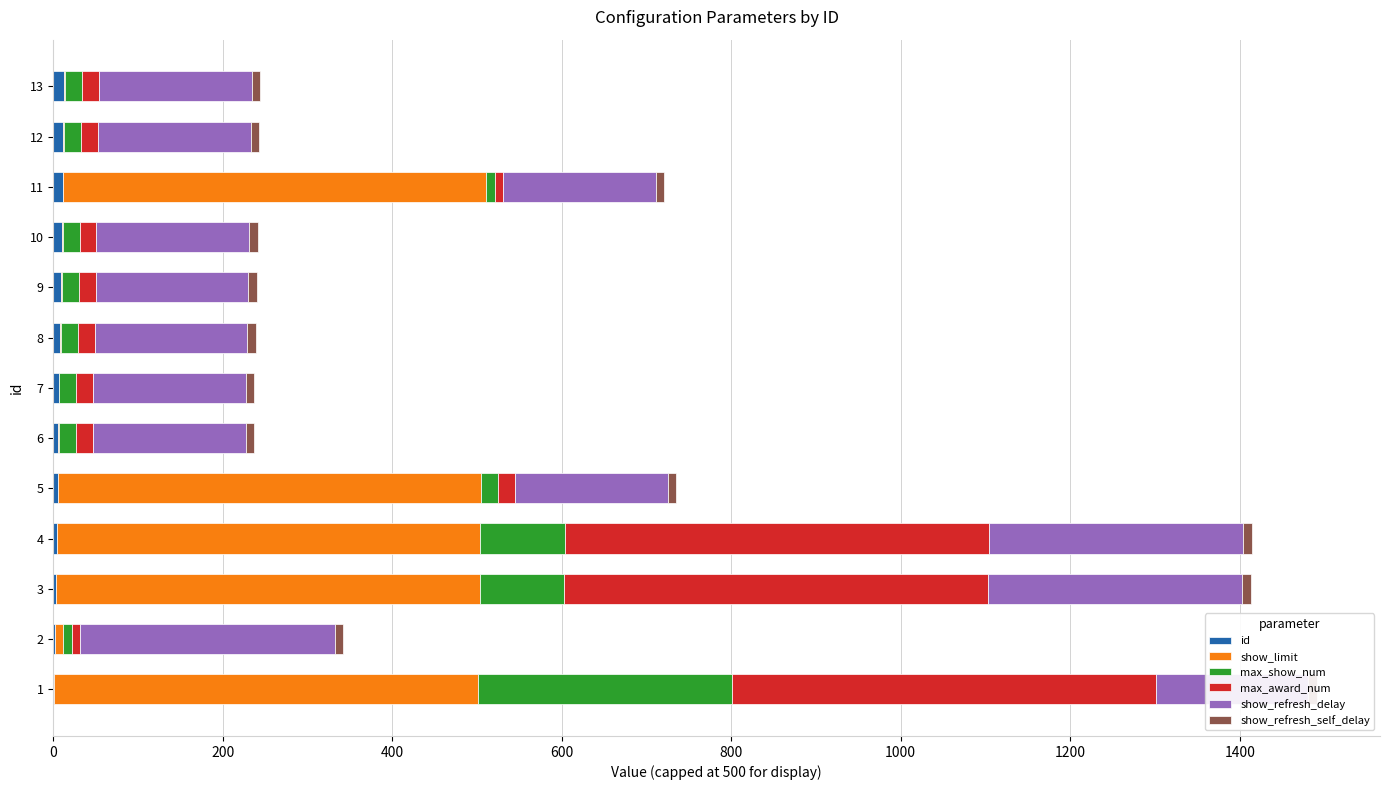

What is the value of the max_show_num bar at the 5th from the left?

20.0